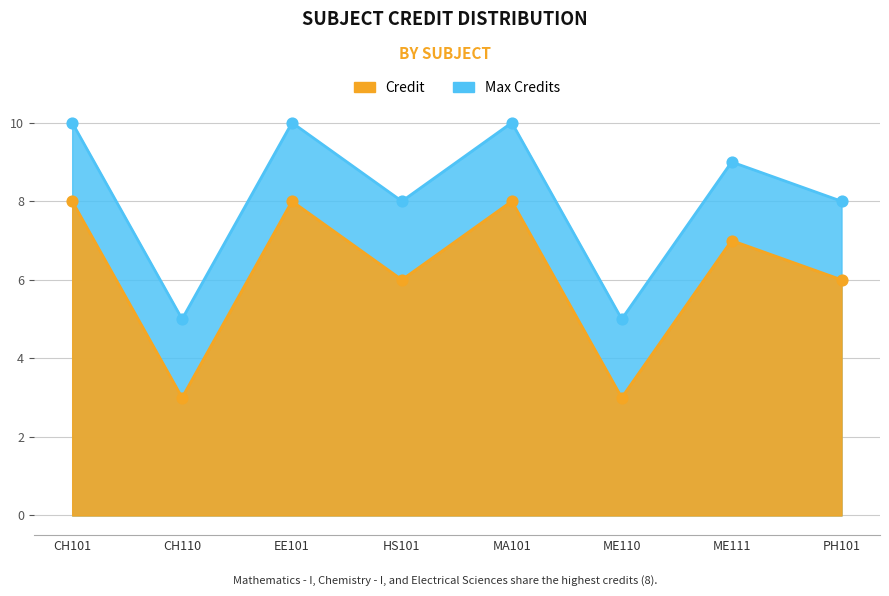

Which has a higher value, CH110 or MA101?

MA101